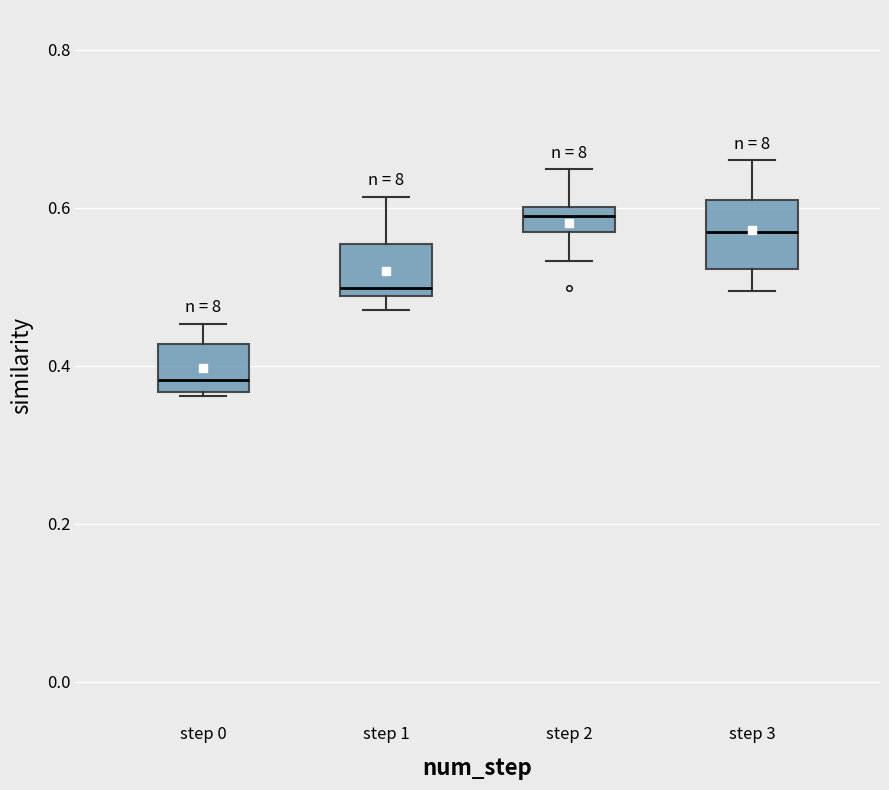

Reading left to right, transcribe this box plot: for each box, give where its median line is, the range the box spans, and where its two whiskers end, as read against the y-axis. The values are not printed on the chart, so give them approximately, as read against the axis.

step 0: median 0.38, box 0.36 to 0.42, whiskers 0.36 to 0.46
step 1: median 0.50, box 0.48 to 0.56, whiskers 0.48 (just below the box's lower edge) to 0.62
step 2: median 0.58, box 0.56 to 0.60, whiskers 0.54 to 0.64
step 3: median 0.56, box 0.52 to 0.60, whiskers 0.50 to 0.66